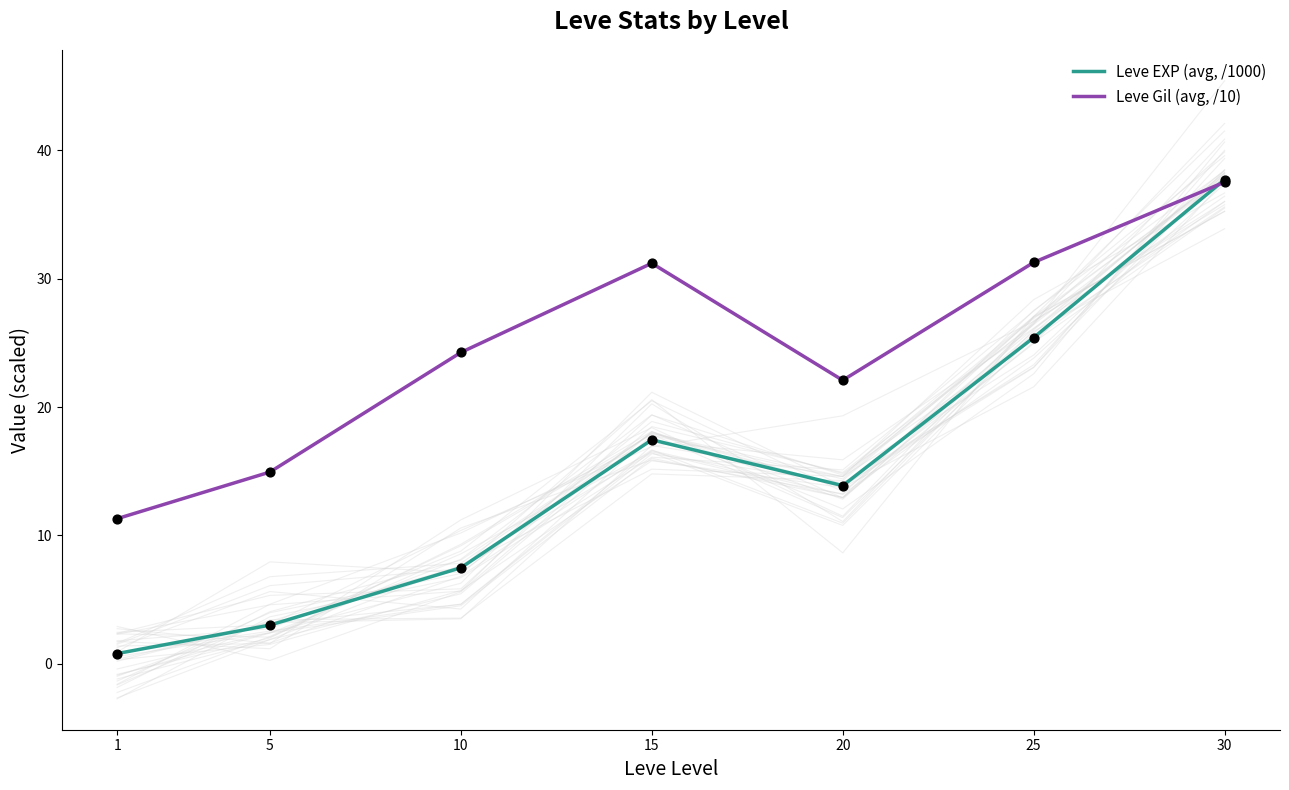

Which series has the largest total across all categories?

Leve Gil (avg, /10)